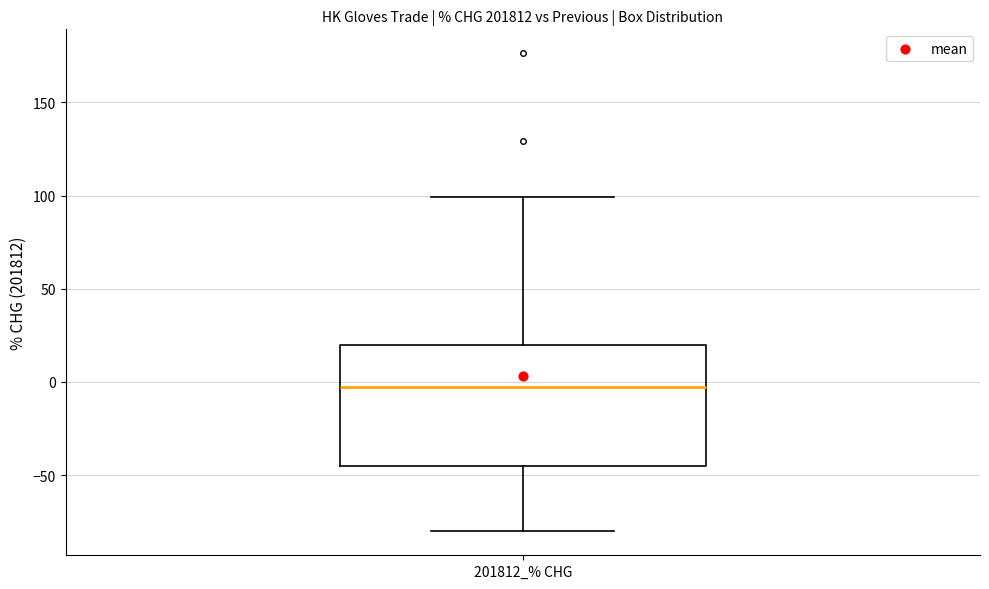

Transcribe this box plot: give where the median line is, the range the box spans, and where the two whiskers end, as read against the y-axis. The values are not printed on the chart, so give them approximately, as read against the axis.

median -5, box -45 to 20, whiskers -80 to 100